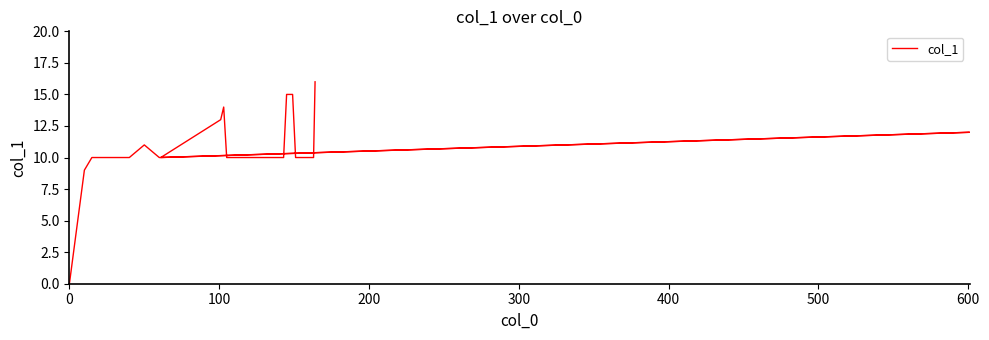

True or false: the data shows 17 at 10.

False